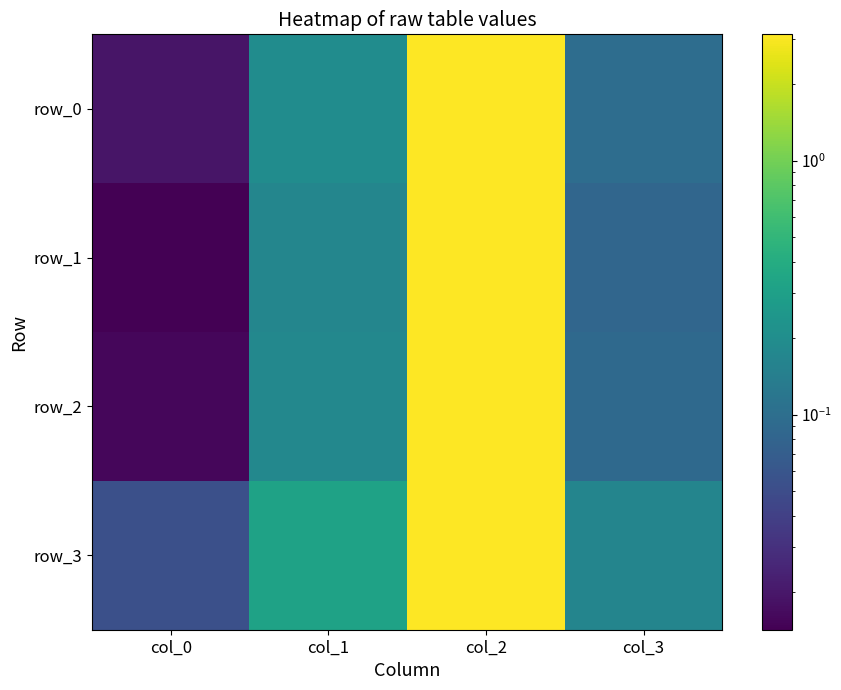

Reading left to right, list all the values displayed in this chart.

row_0: 0.0	0.2	3.1	0.1
row_1: 0.0	0.2	3.1	0.1
row_2: 0.0	0.2	3.1	0.1
row_3: 0.1	0.3	3.1	0.2